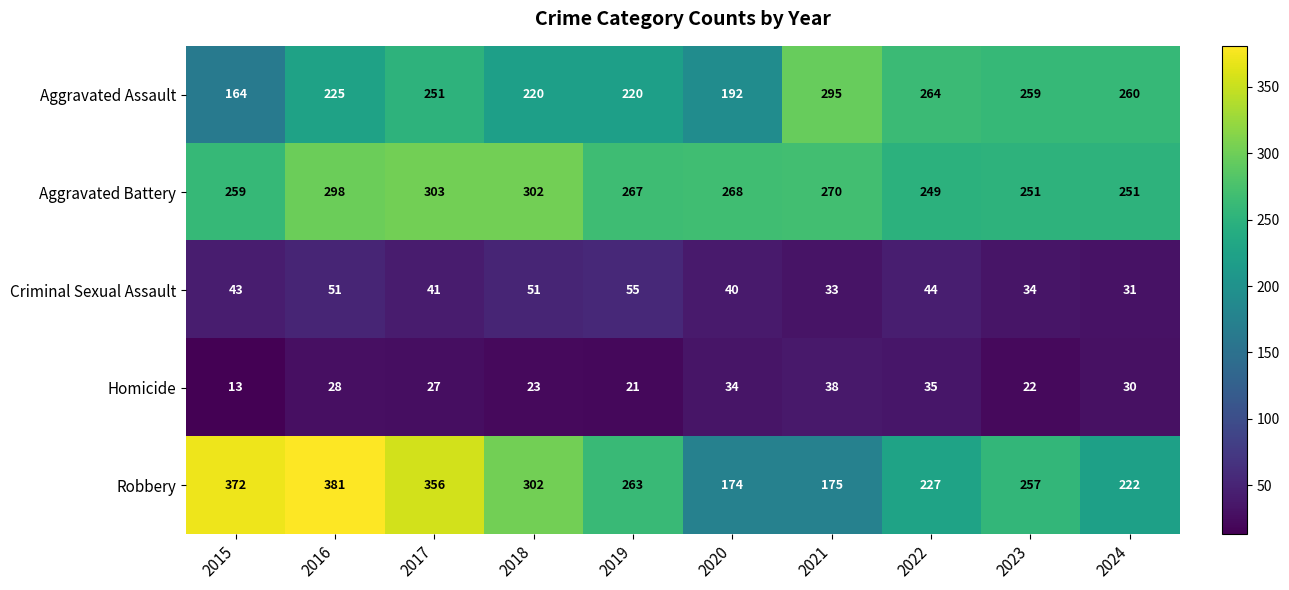

Which series changed the most between 2016 and 2017?

Aggravated Assault